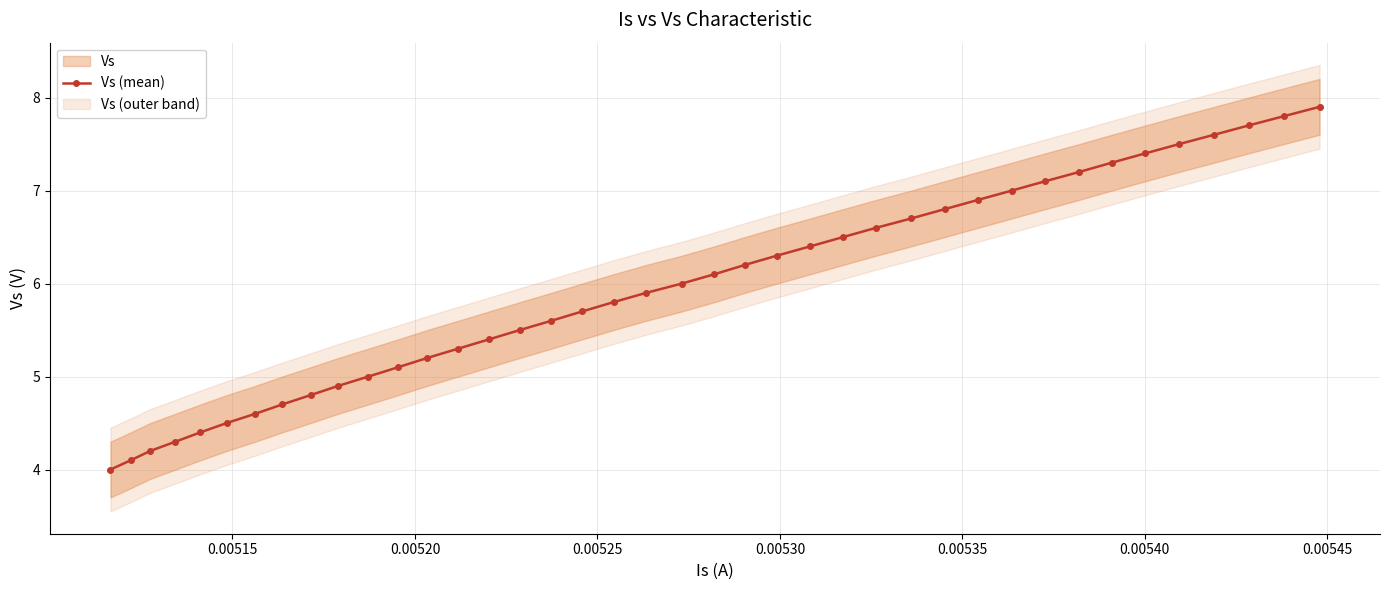

What is the highest value of the Vs (mean) series?

7.9